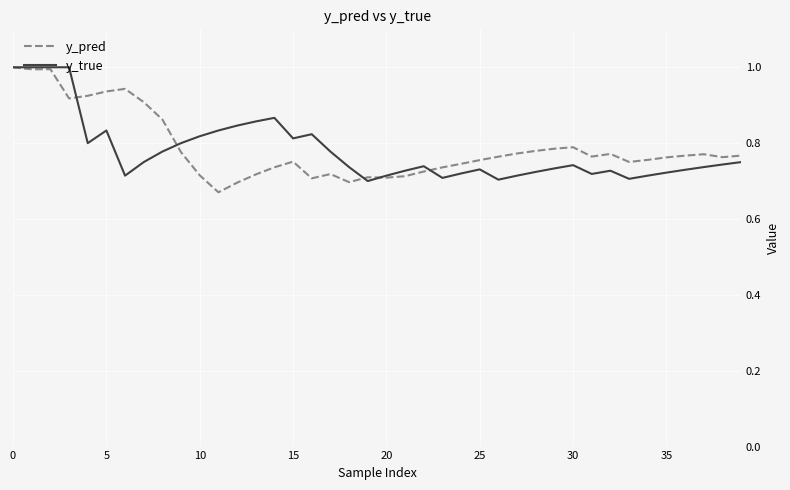

What is the highest value of the y_pred series?

1.0